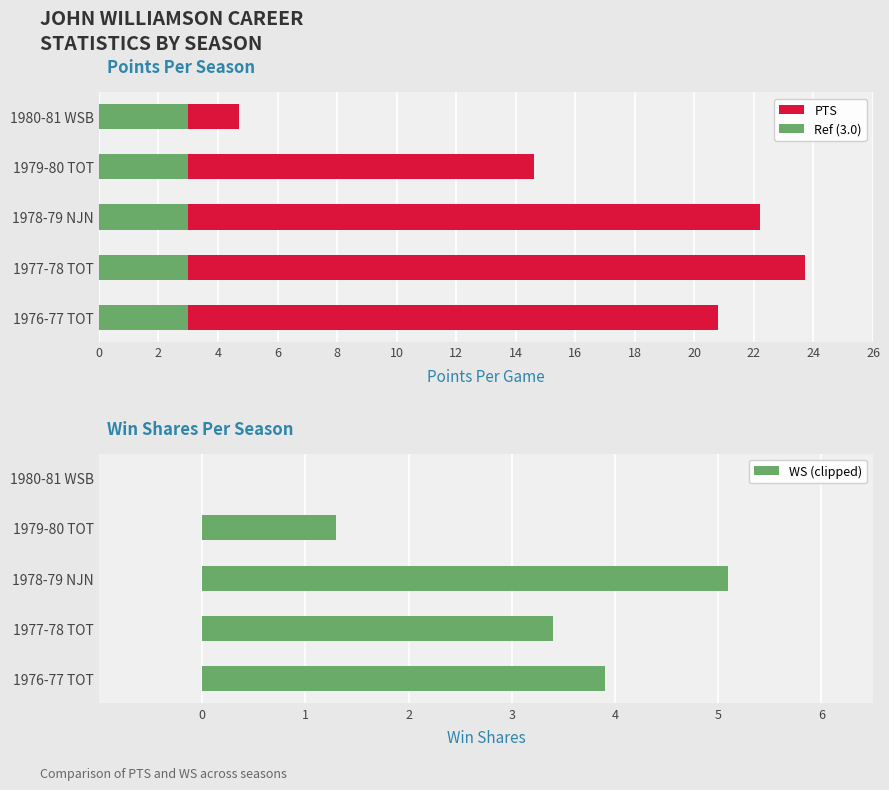

How many data points in PTS are above 20?

3